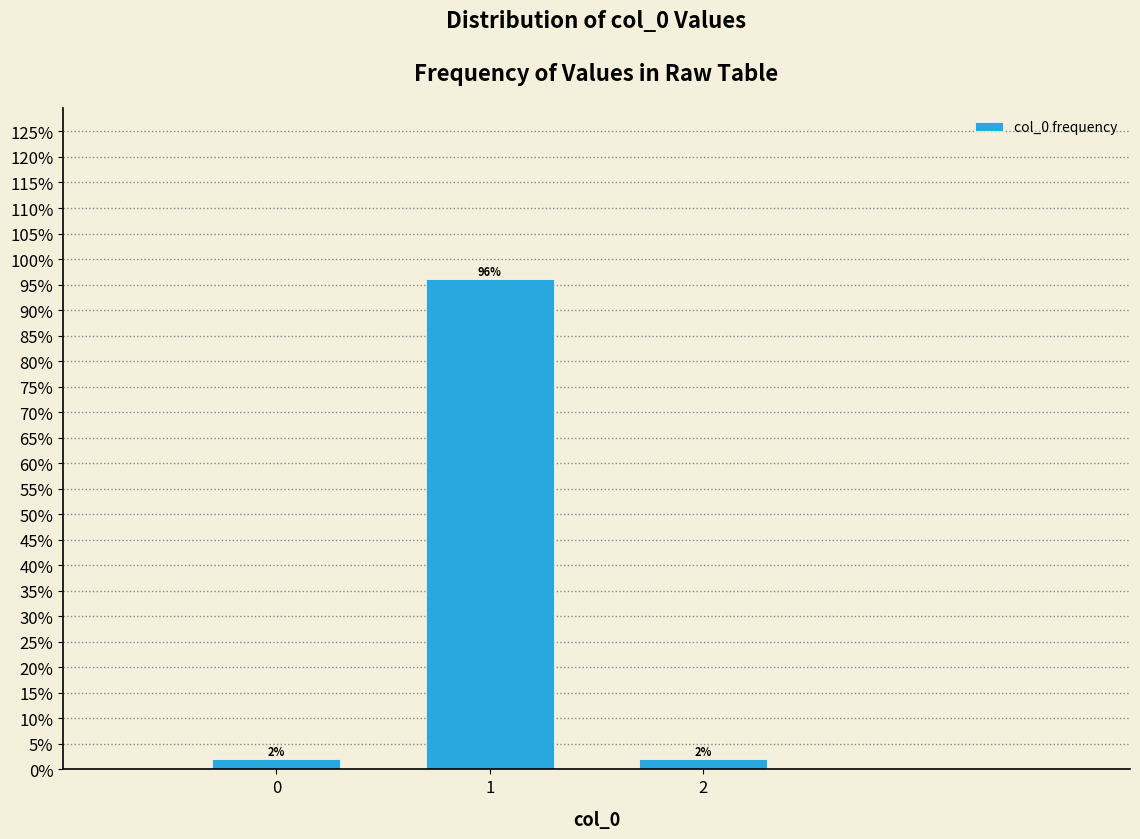

Does the chart contain any negative values?

No